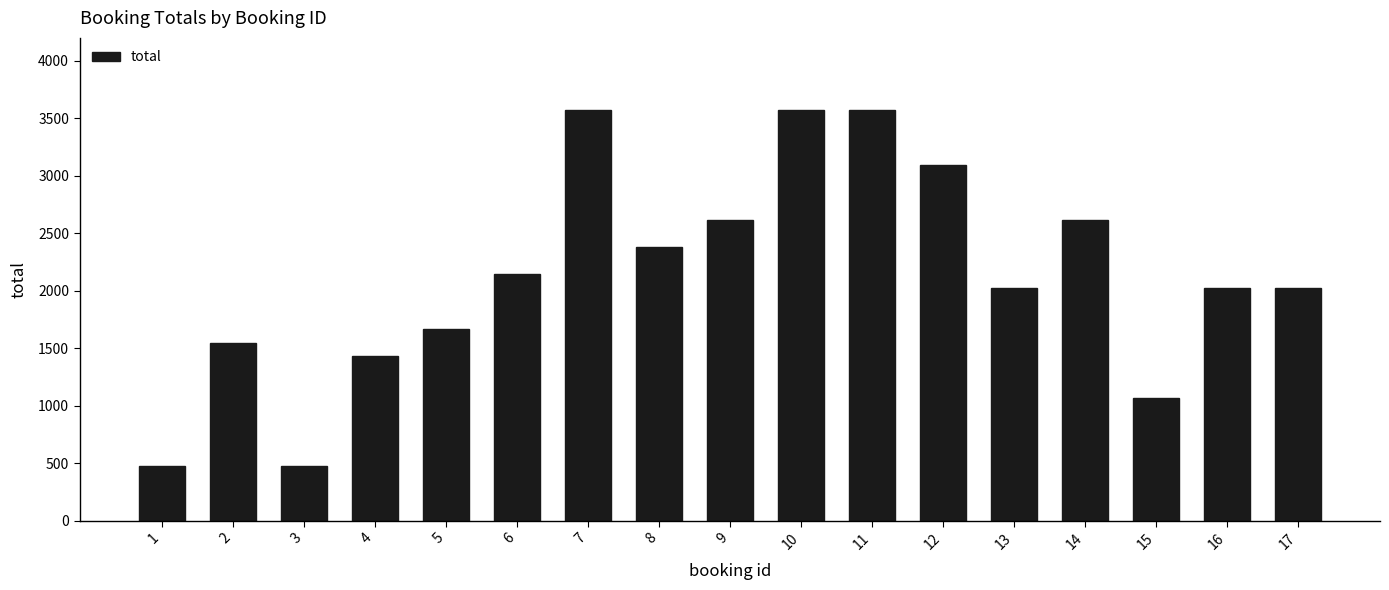

The value at 14 is 2618. True or false?

True